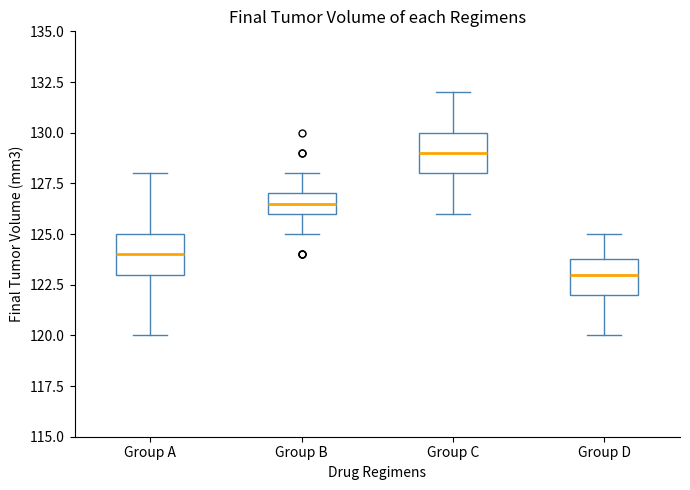

Reading left to right, transcribe this box plot: for each box, give where its median line is, the range the box spans, and where its two whiskers end, as read against the y-axis. The values are not printed on the chart, so give them approximately, as read against the axis.

Group A: median 124.0, box 123.0 to 125.0, whiskers 120.0 to 128.0
Group B: median 126.5, box 126.0 to 127.0, whiskers 125.0 to 128.0
Group C: median 129.0, box 128.0 to 130.0, whiskers 126.0 to 132.0
Group D: median 123.0, box 122.0 to 124.0, whiskers 120.0 to 125.0